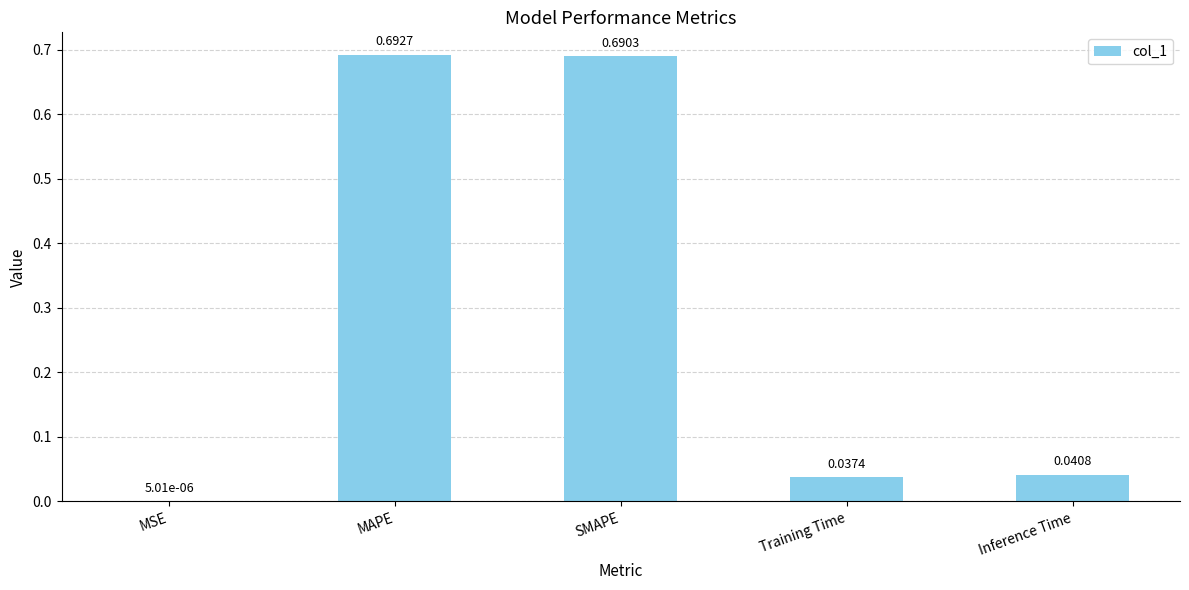

At which label is the value closest to 0?

MSE